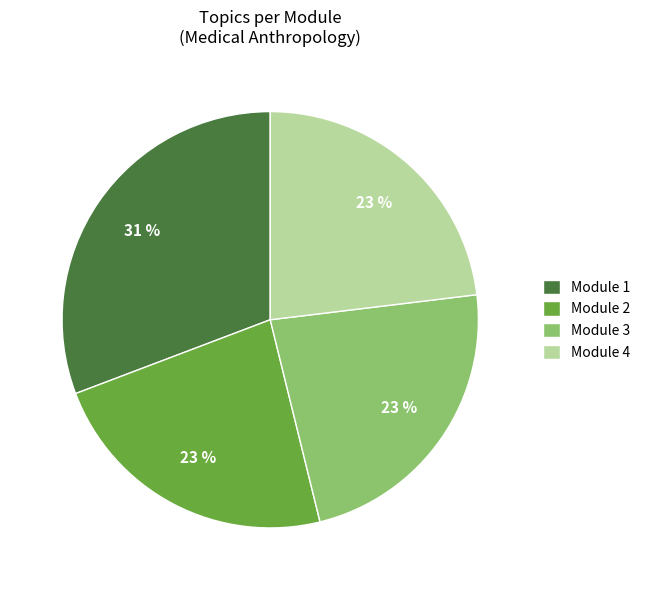

Combined, do Module 4 and Module 3 account for over 50%?

No